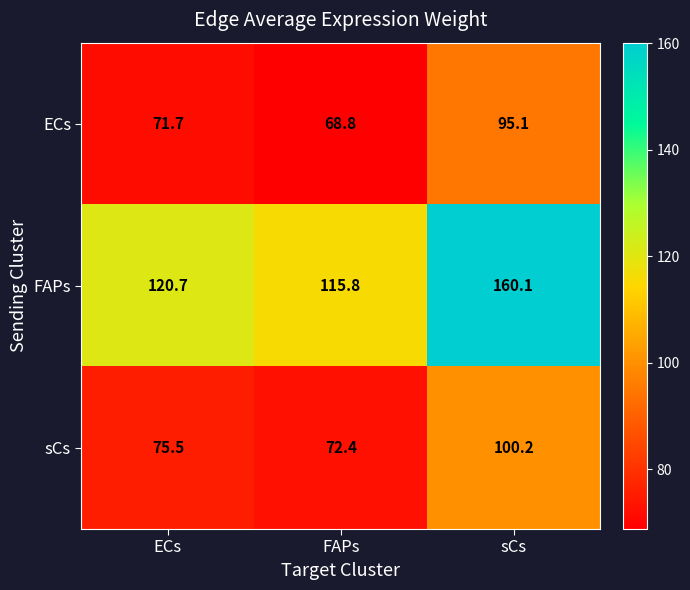

What is the spread (max minus min) of values at ECs?

49.0